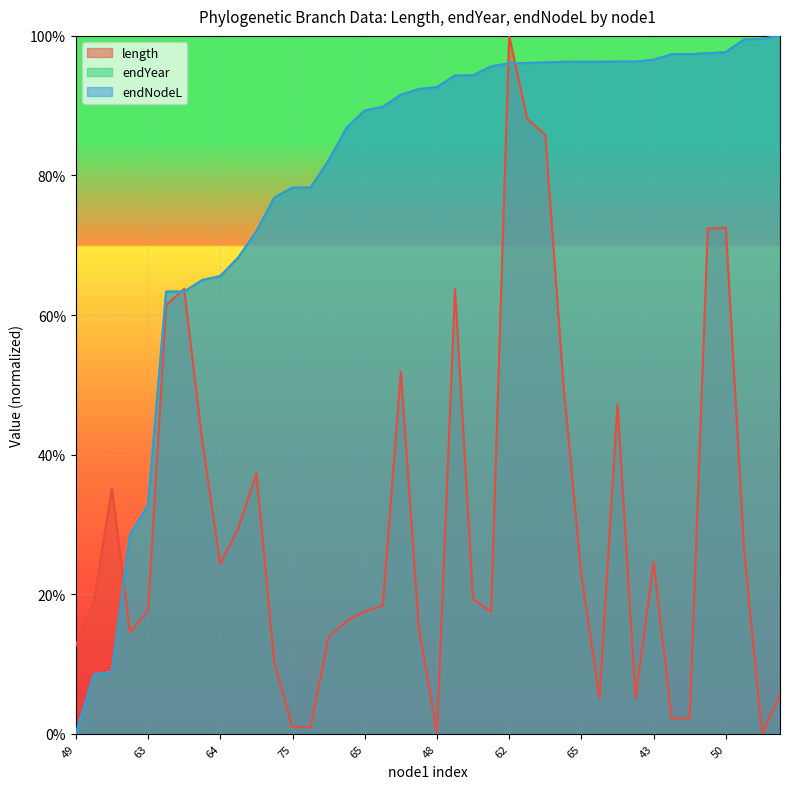

How many lines are shown in the chart?

3